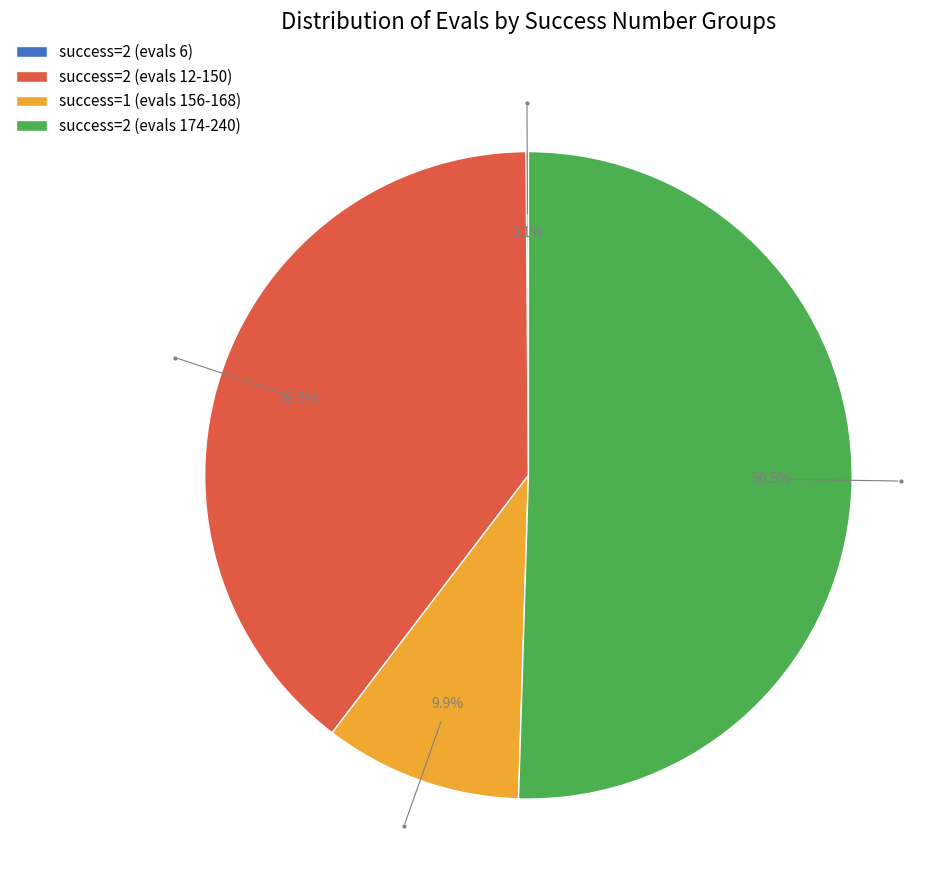

Approximately how many times larger is the value at success=2 (evals 12-150) compared to success=2 (evals 174-240)?

0.8